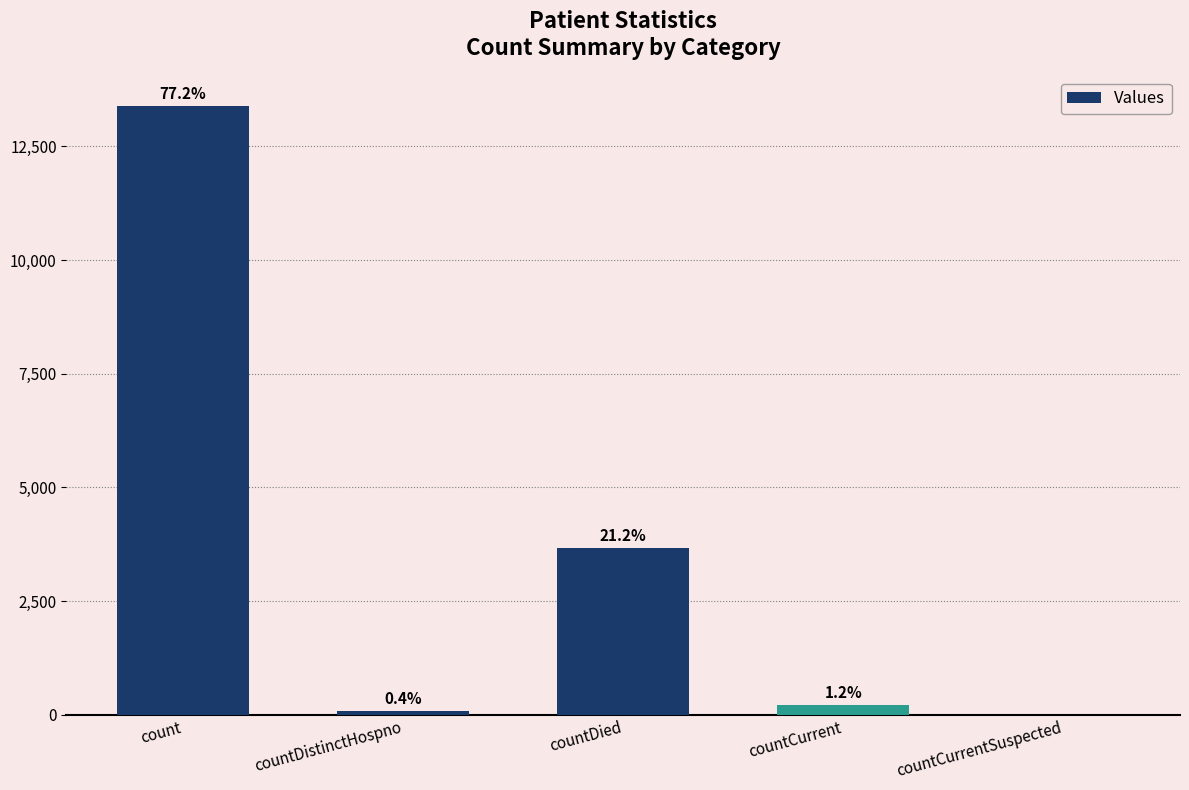

True or false: the data shows 3676 at countDied.

True